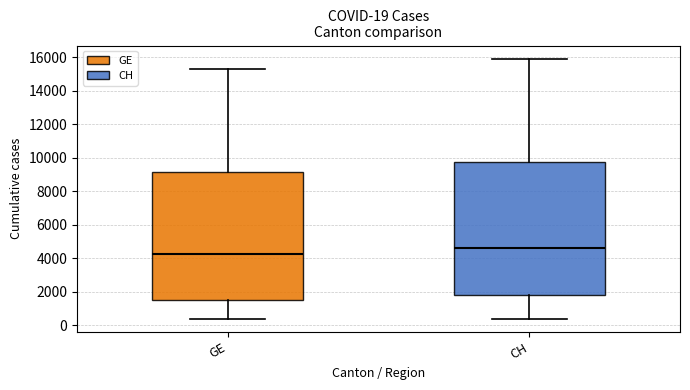

Which box is the tallest, from its lower edge to its upper edge?

CH